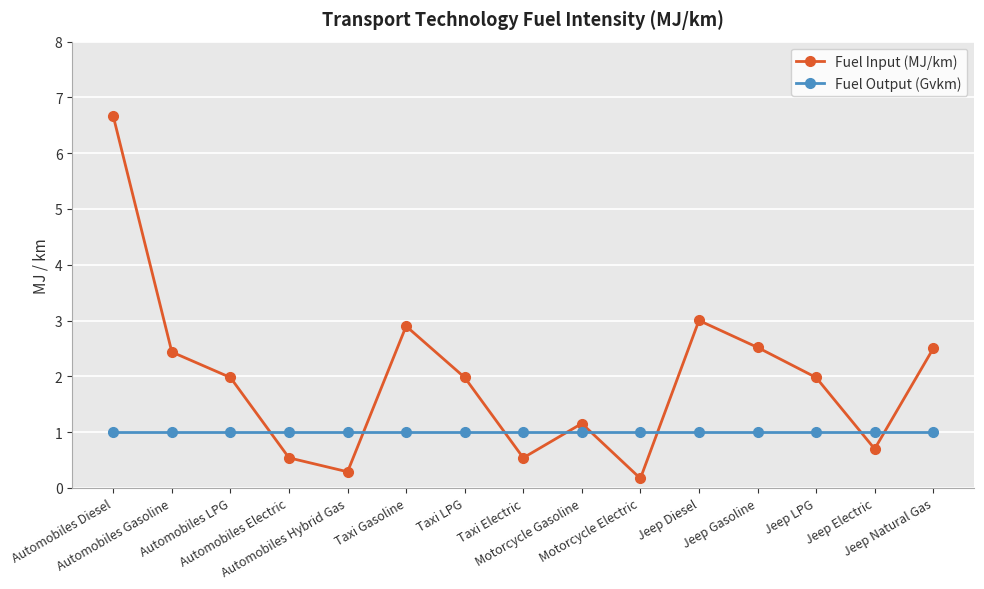

Reading right to left, list all the values displayed in this chart.

Fuel Input (MJ/km): Jeep Natural Gas=2.5	Jeep Electric=0.7	Jeep LPG=2.0	Jeep Gasoline=2.5	Jeep Diesel=3.0	Motorcycle Electric=0.2	Motorcycle Gasoline=1.2	Taxi Electric=0.5	Taxi LPG=2.0	Taxi Gasoline=2.9	Automobiles Hybrid Gas=0.3	Automobiles Electric=0.5	Automobiles LPG=2.0	Automobiles Gasoline=2.4	Automobiles Diesel=6.7
Fuel Output (Gvkm): Jeep Natural Gas=1.0	Jeep Electric=1.0	Jeep LPG=1.0	Jeep Gasoline=1.0	Jeep Diesel=1.0	Motorcycle Electric=1.0	Motorcycle Gasoline=1.0	Taxi Electric=1.0	Taxi LPG=1.0	Taxi Gasoline=1.0	Automobiles Hybrid Gas=1.0	Automobiles Electric=1.0	Automobiles LPG=1.0	Automobiles Gasoline=1.0	Automobiles Diesel=1.0